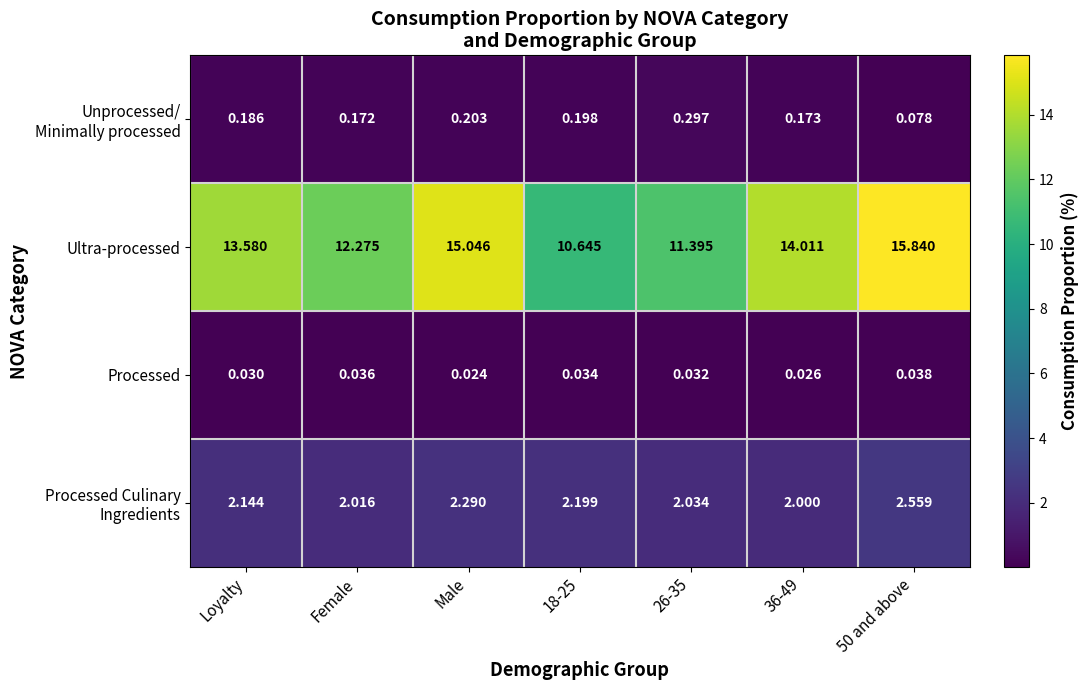

At which label does Ultra-processed first exceed 13?

Loyalty